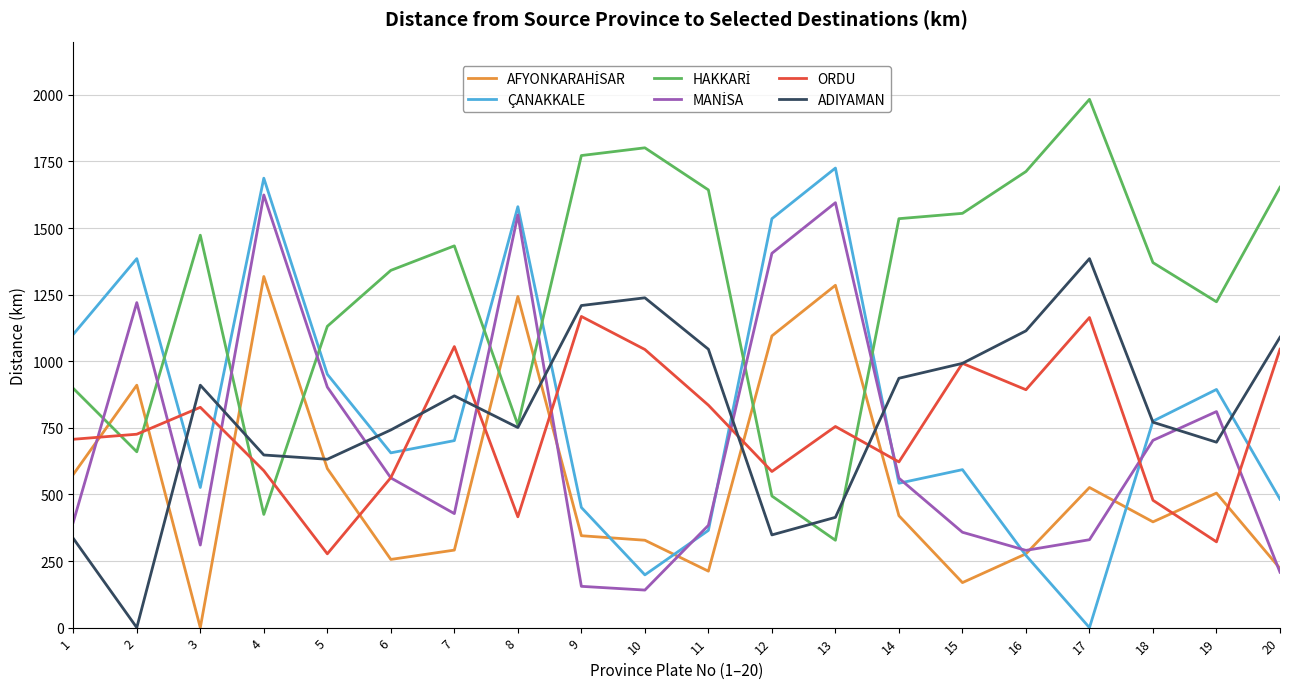

True or false: ADIYAMAN has a value of 335 at 1.

True